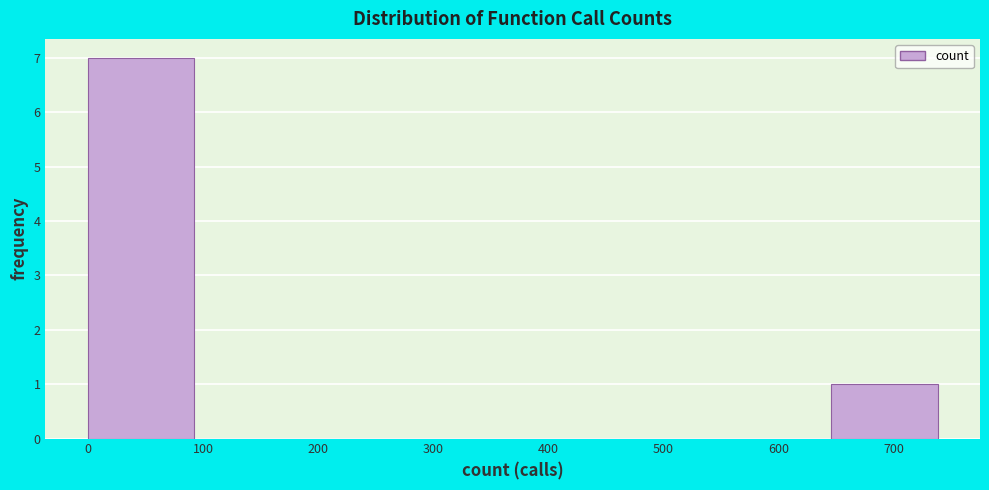

Reading left to right, transcribe this chart: for each bar, give the range it covers on the x-axis and its height. Neither the bar edges nor the heights are printed on the chart, so give them approximately, as read against the axes.

0 to 90: 7
90 to 180: 0
180 to 280: 0
280 to 370: 0
370 to 460: 0
460 to 550: 0
550 to 650: 0
650 to 740: 1